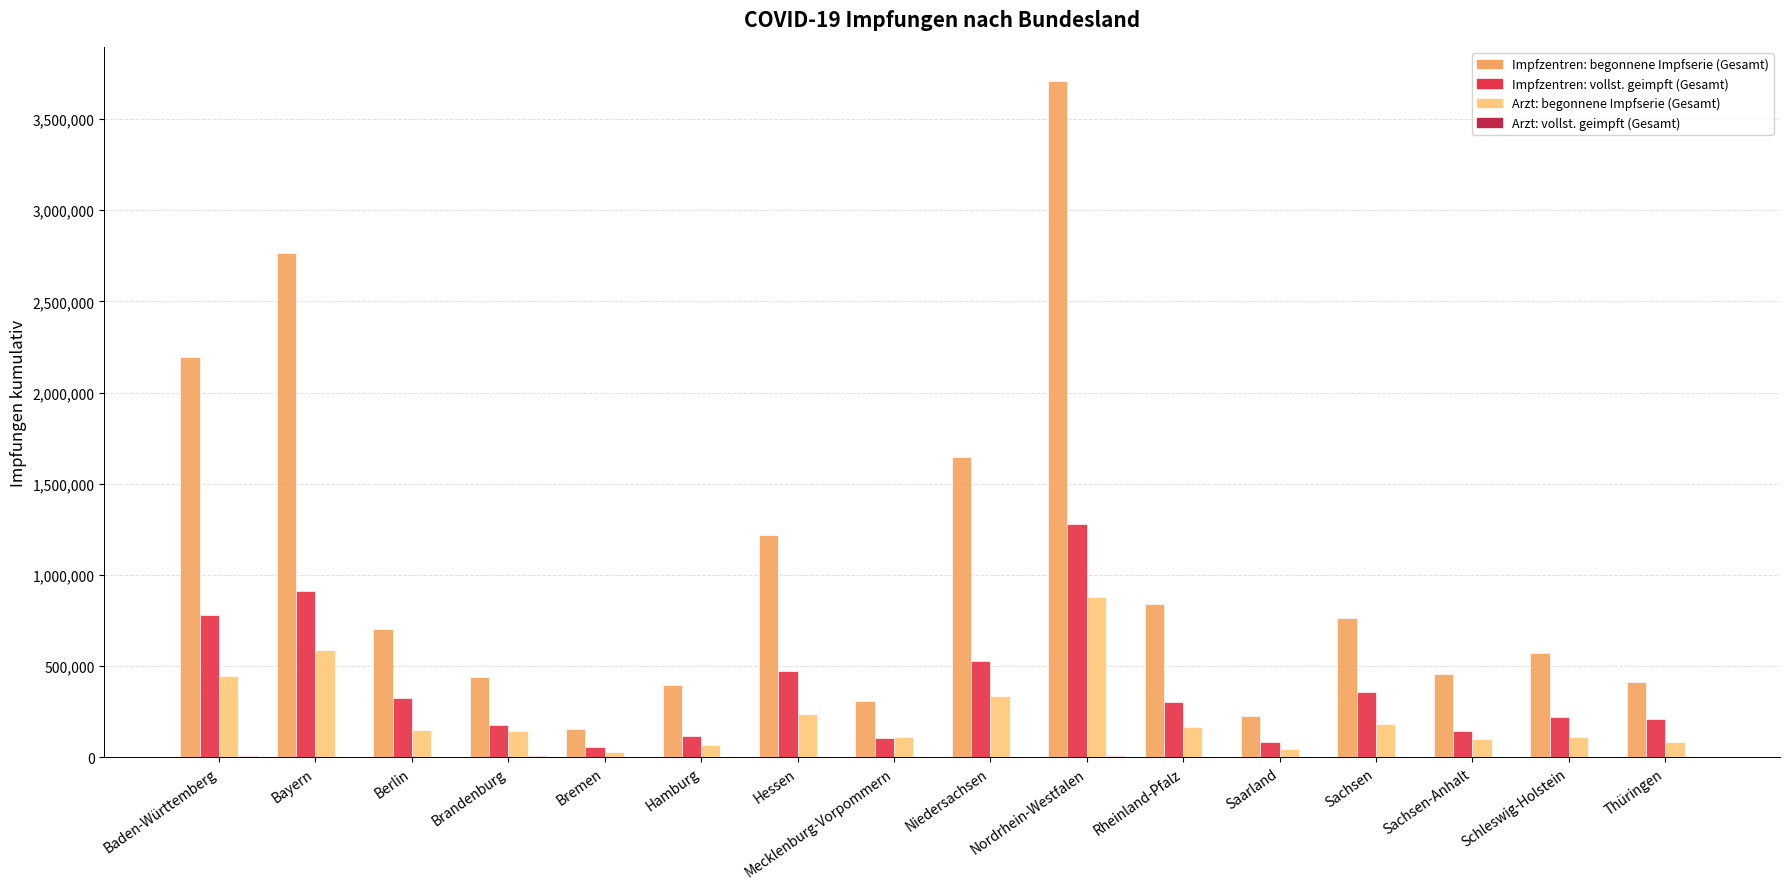

At which category does the chart reach its peak across all series?

Nordrhein-Westfalen